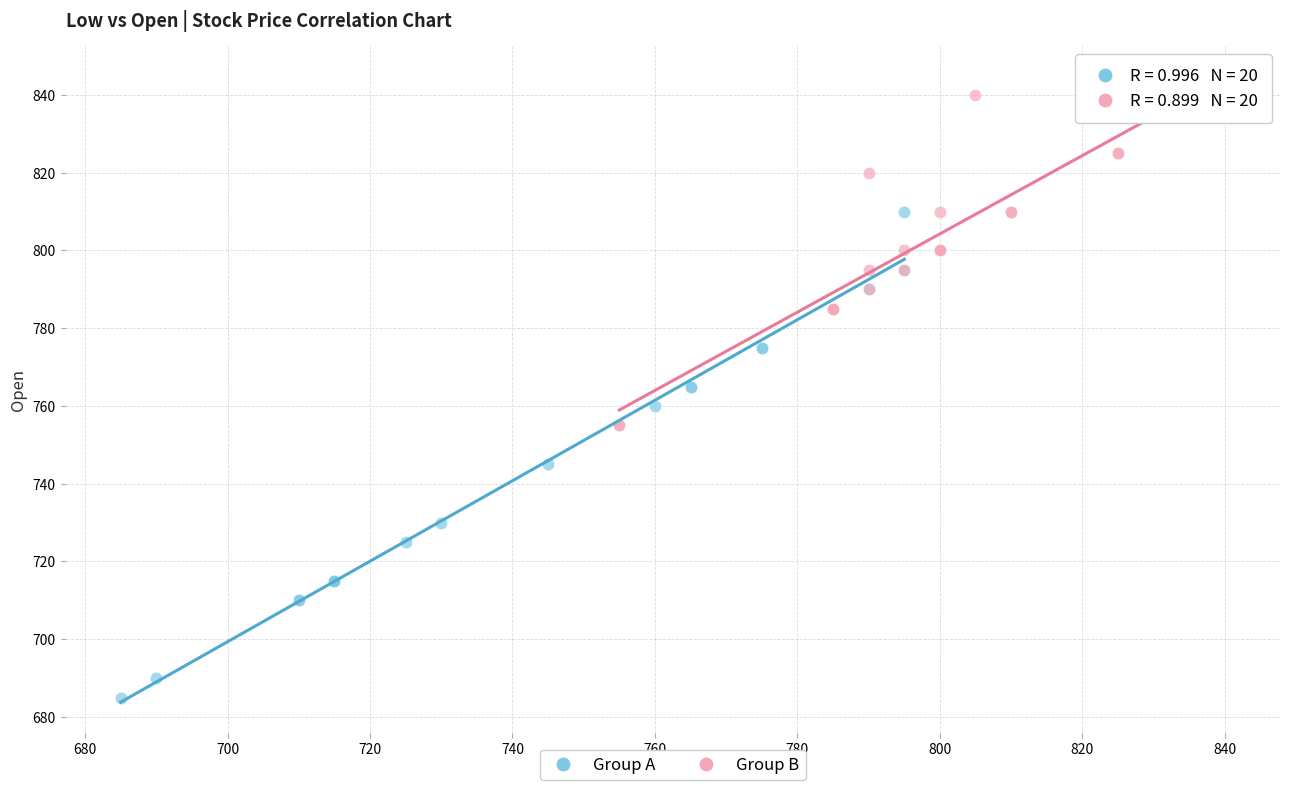

Which series reaches the minimum Y coordinate?

Group A